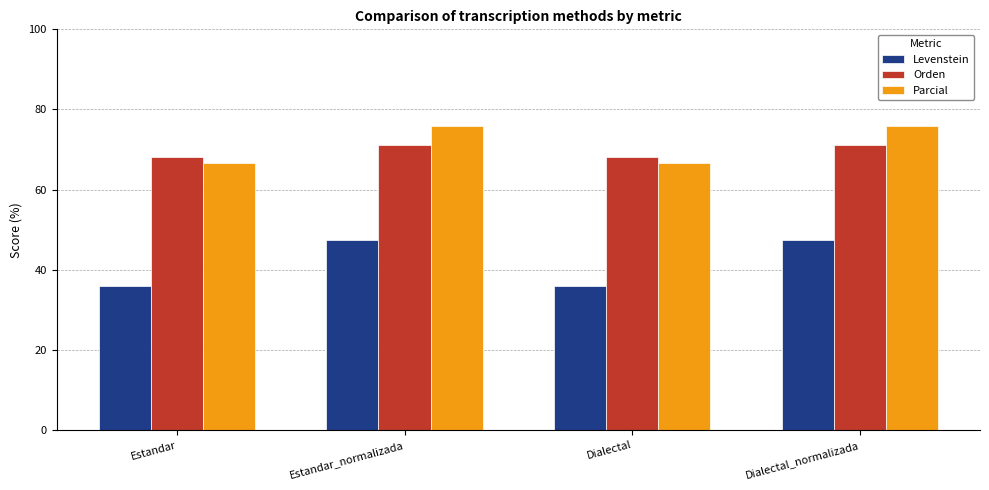

What is the difference between the maximum and minimum values in the Orden series?

3.0